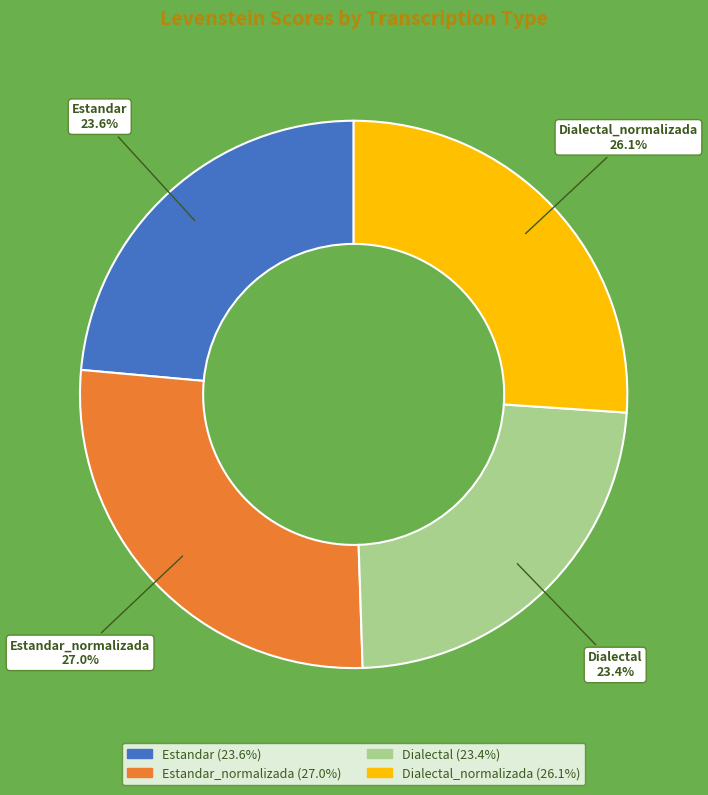

True or false: Dialectal accounts for 16% of the total.

False